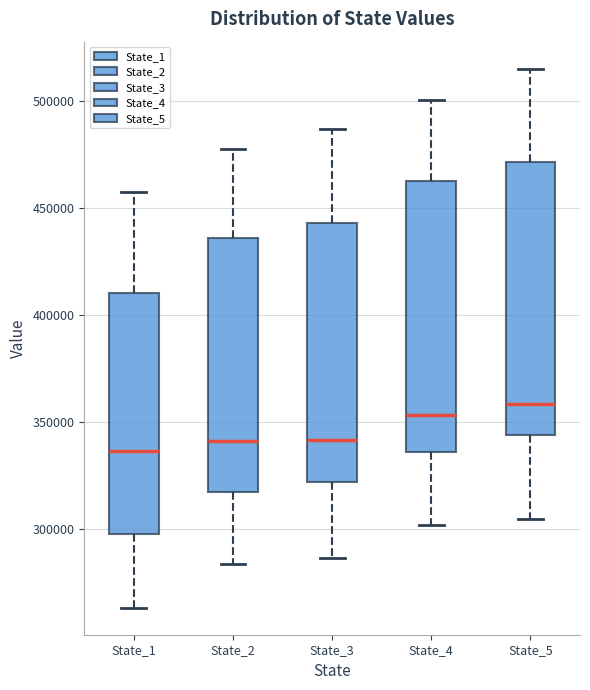

Reading left to right, transcribe this box plot: for each box, give where its median line is, the range the box spans, and where its two whiskers end, as read against the y-axis. The values are not printed on the chart, so give them approximately, as read against the axis.

State_1: median 335000, box 300000 to 410000, whiskers 265000 to 460000
State_2: median 340000, box 315000 to 435000, whiskers 285000 to 475000
State_3: median 340000, box 320000 to 445000, whiskers 285000 to 485000
State_4: median 355000, box 335000 to 460000, whiskers 300000 to 500000
State_5: median 360000, box 345000 to 470000, whiskers 305000 to 515000